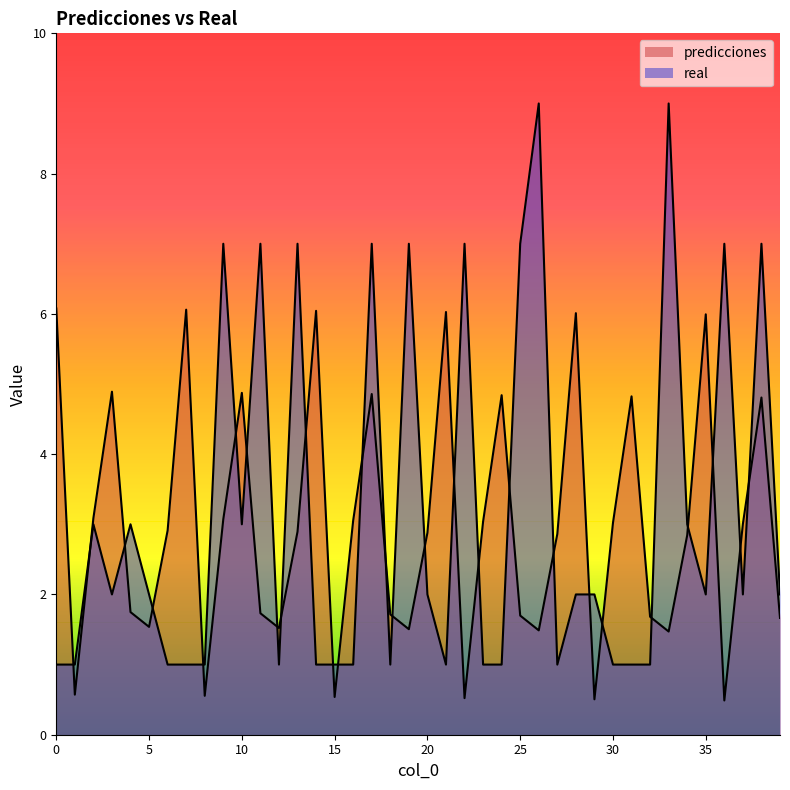

What are all the series names shown in the legend?

predicciones, real